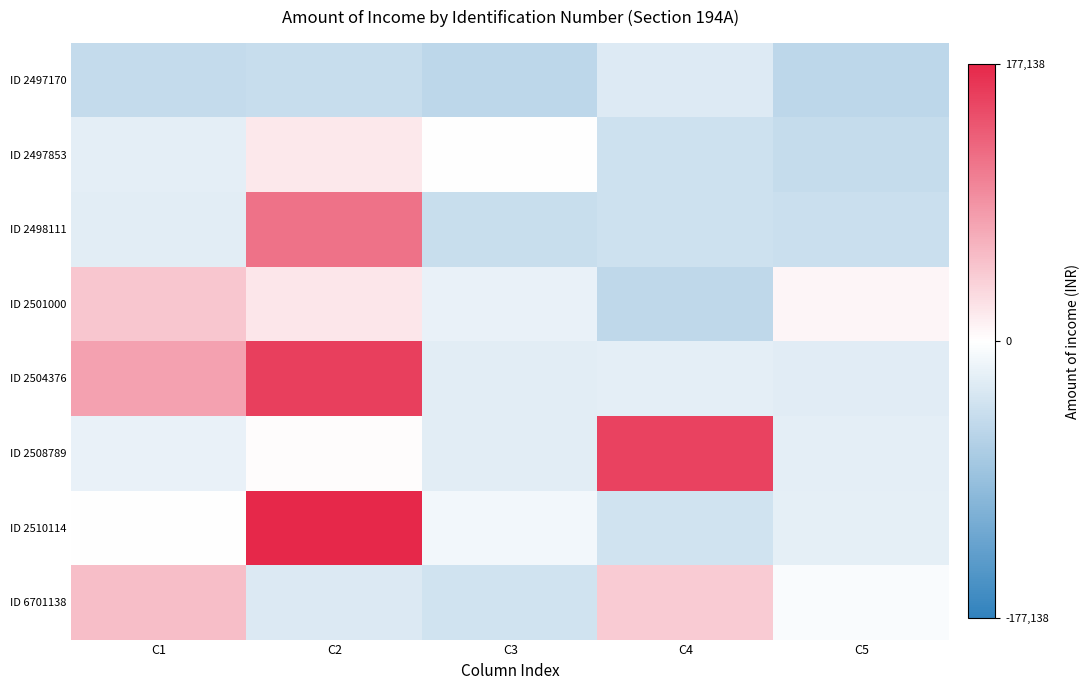

Reading left to right, what are all the values shown in this chart?

ID 2497170: C1=-37904.7	C2=-36133.7	C3=-42246.7	C4=-21830.7	C5=-42386.7
ID 2497853: C1=-17382.7	C2=14171.3	C3=-281.7	C4=-31415.7	C5=-36963.7
ID 2498111: C1=-18295.7	C2=87085.3	C3=-35007.7	C4=-32213.7	C5=-33817.7
ID 2501000: C1=34697.3	C2=14996.3	C3=-14270.7	C4=-41225.7	C5=6203.3
ID 2504376: C1=57967.3	C2=117794.3	C3=-18305.7	C4=-17009.7	C5=-19160.7
ID 2508789: C1=-14566.7	C2=1187.3	C3=-18180.7	C4=115948.3	C5=-17068.7
ID 2510114: C1=957.3	C2=133234.3	C3=-8266.7	C4=-29807.7	C5=-16103.7
ID 6701138: C1=39783.3	C2=-22453.7	C3=-29937.7	C4=31412.3	C5=-3198.7